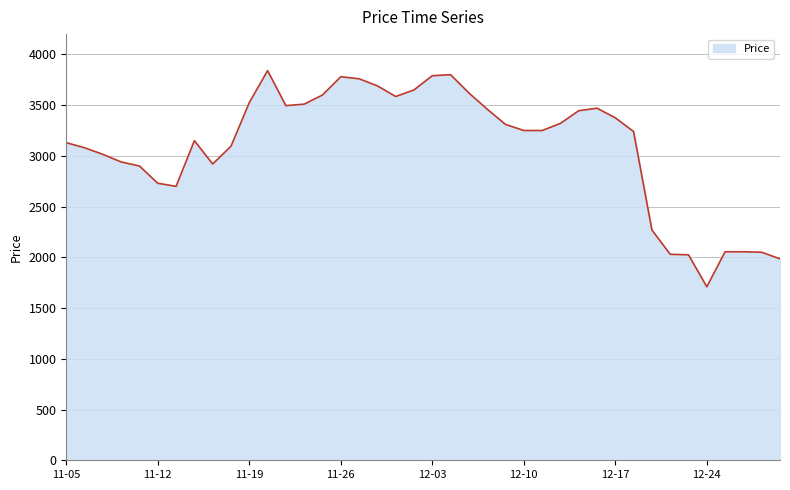

What is the maximum value shown in the chart?

3840